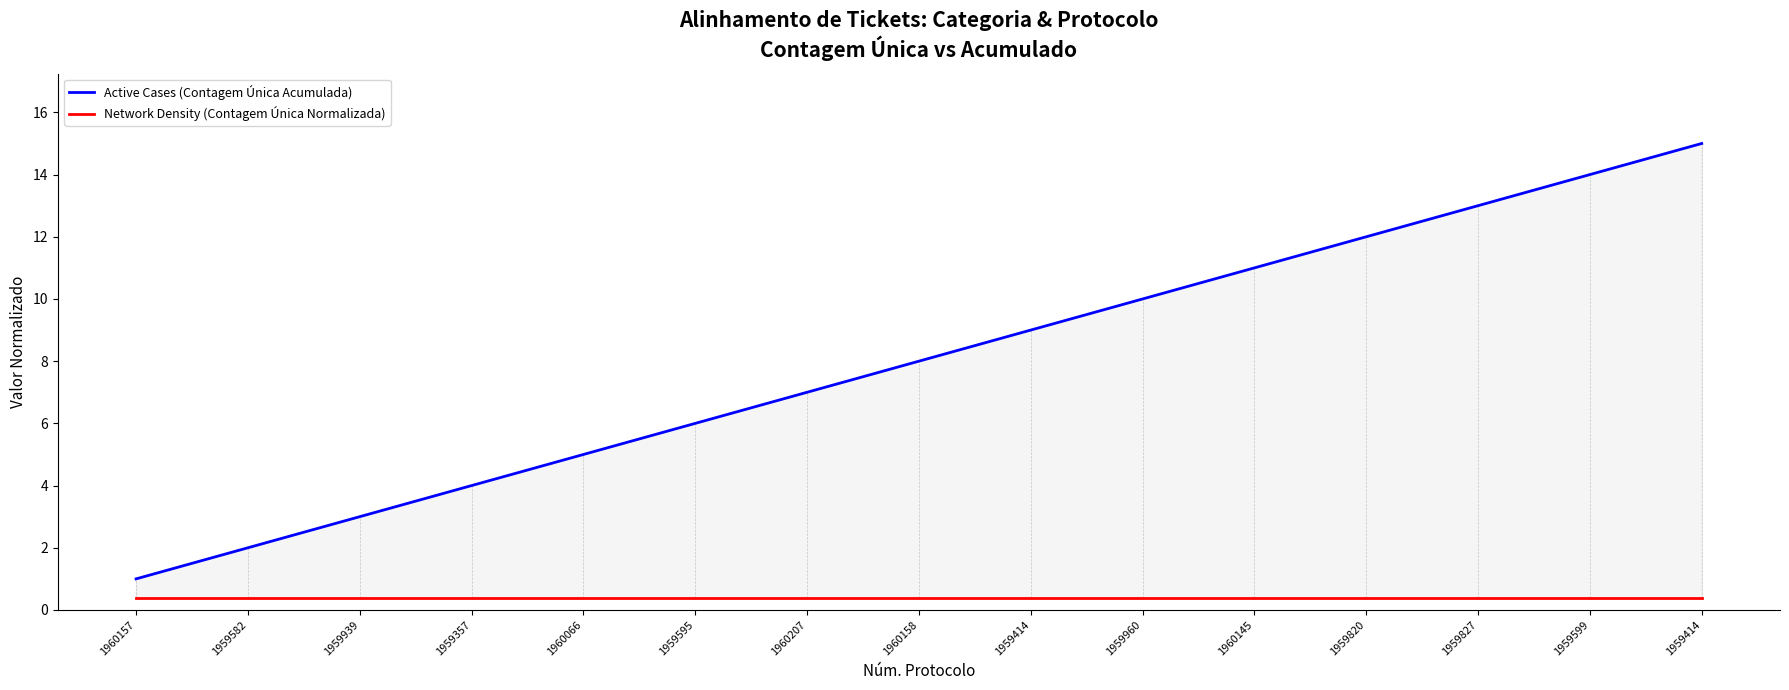

Reading left to right, extract all data points from this chart.

Active Cases (Contagem Única Acumulada): 1960157=1.0	1959582=2.0	1959939=3.0	1959357=4.0	1960066=5.0	1959595=6.0	1960207=7.0	1960158=8.0	1959414=9.0	1959960=10.0	1960145=11.0	1959820=12.0	1959827=13.0	1959599=14.0	1959414=15.0
Network Density (Contagem Única Normalizada): 1960157=0.4	1959582=0.4	1959939=0.4	1959357=0.4	1960066=0.4	1959595=0.4	1960207=0.4	1960158=0.4	1959414=0.4	1959960=0.4	1960145=0.4	1959820=0.4	1959827=0.4	1959599=0.4	1959414=0.4